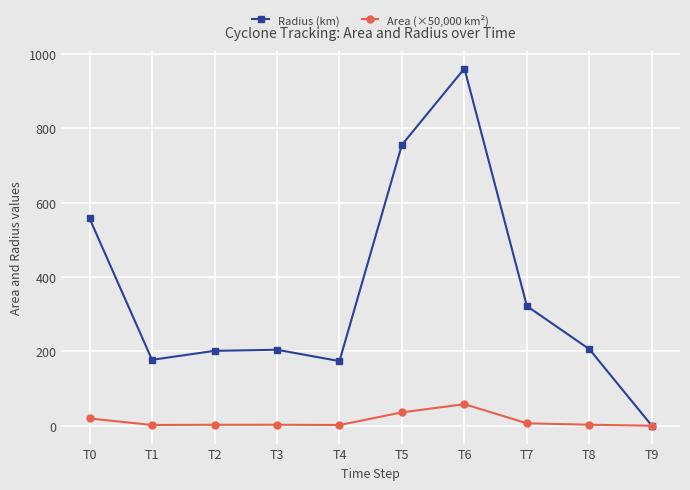

Which series has the largest total across all categories?

Radius (km)